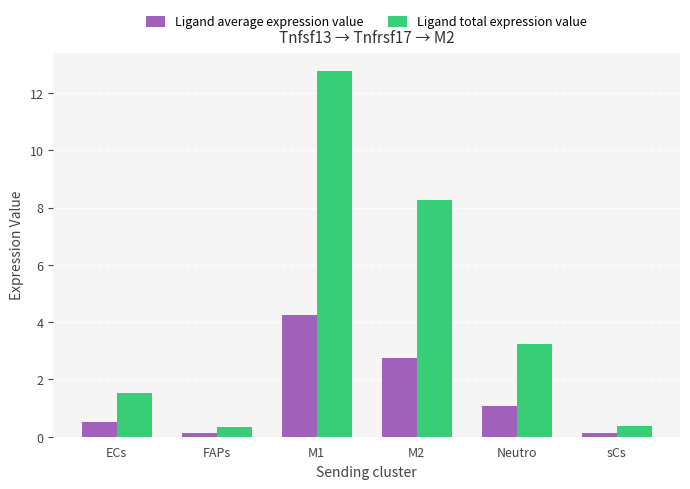

Which series has the largest total across all categories?

Ligand total expression value